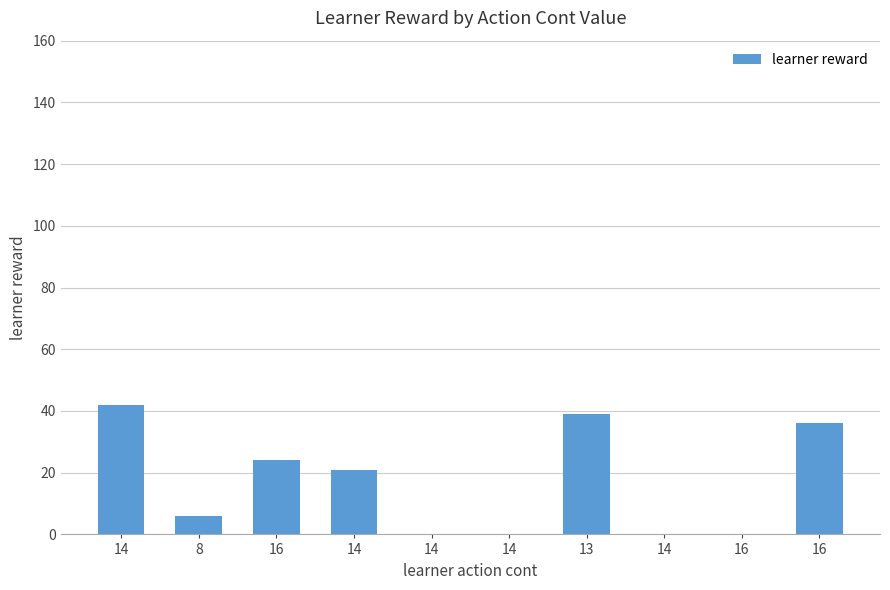

List the labels in order of value, largest first.

14, 13, 16, 16, 14, 8, 14, 14, 14, 16